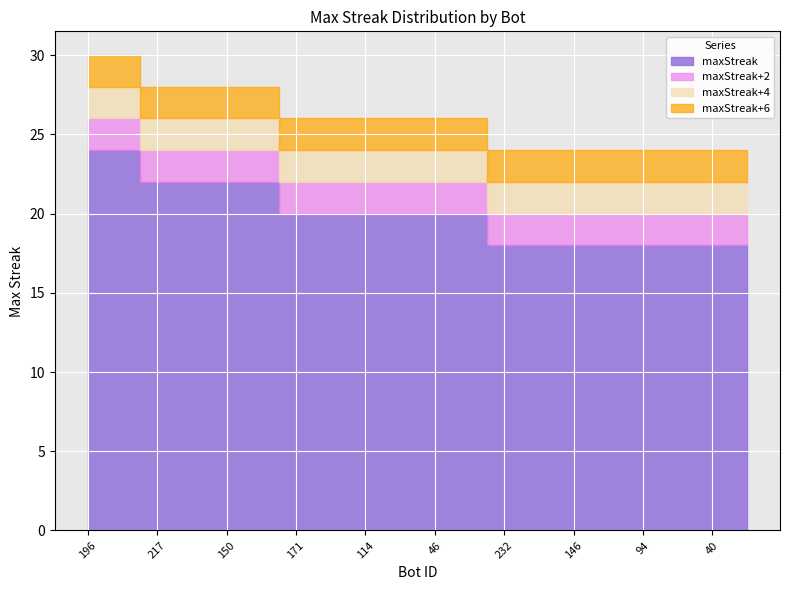

What is the sum of all values?

400